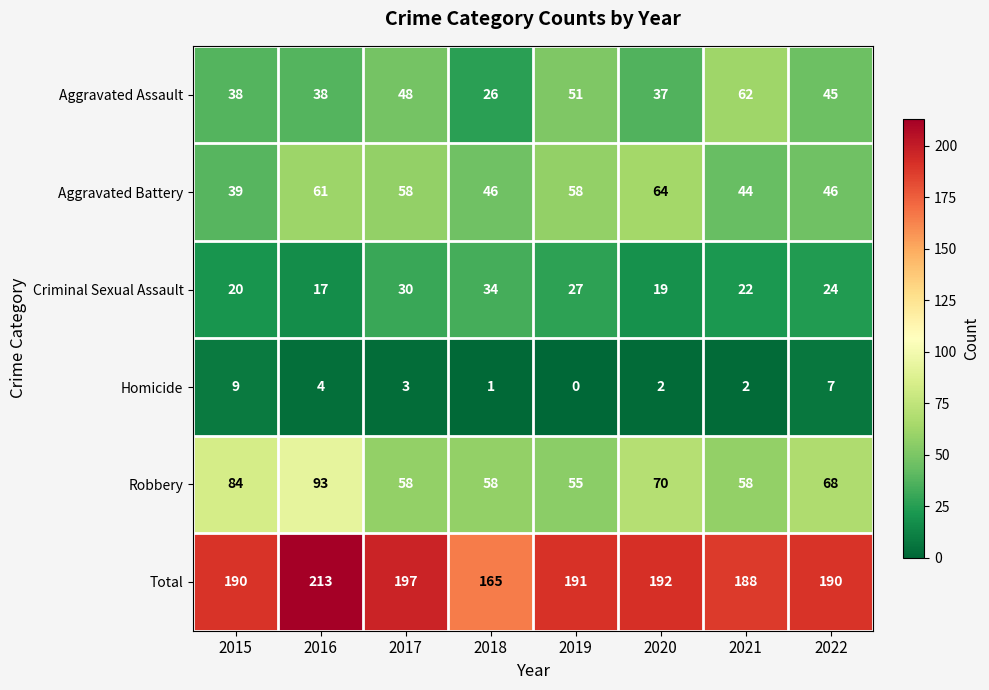

What is the sum of the Robbery values at 2016 and 2015?

177